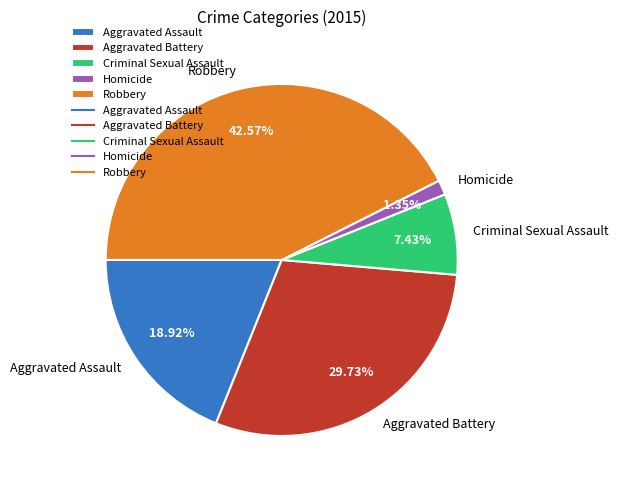

How many slices are in this pie chart?

5